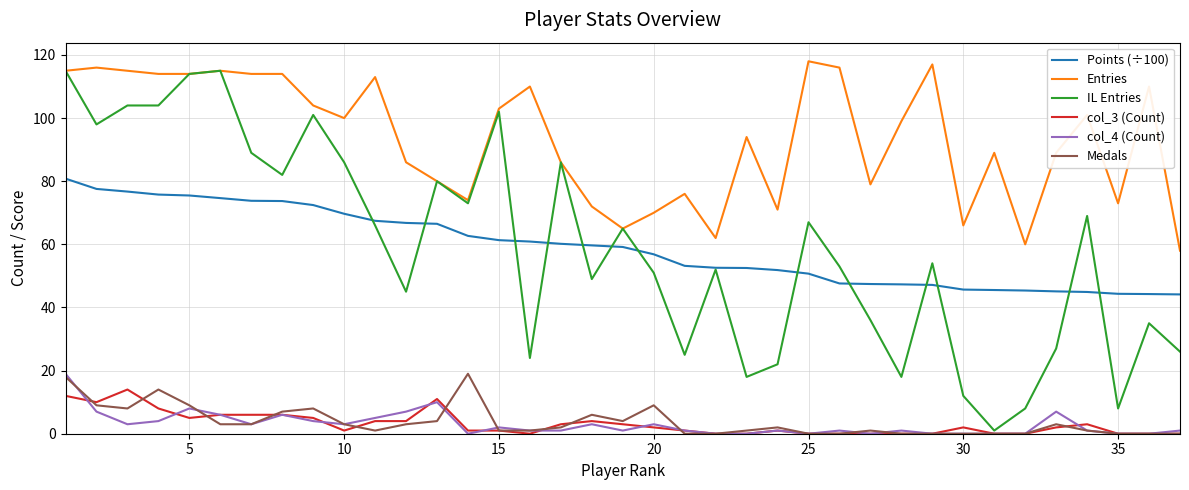

True or false: col_4 (Count) and Entries cross at least once.

False